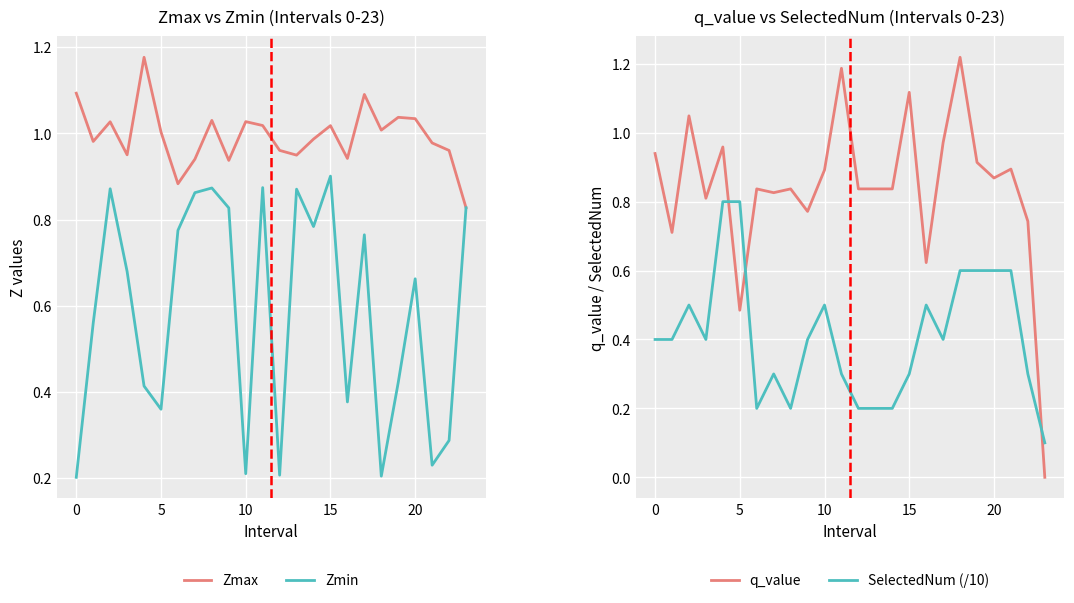

What is the approximate value of Zmax at 19?

1.0